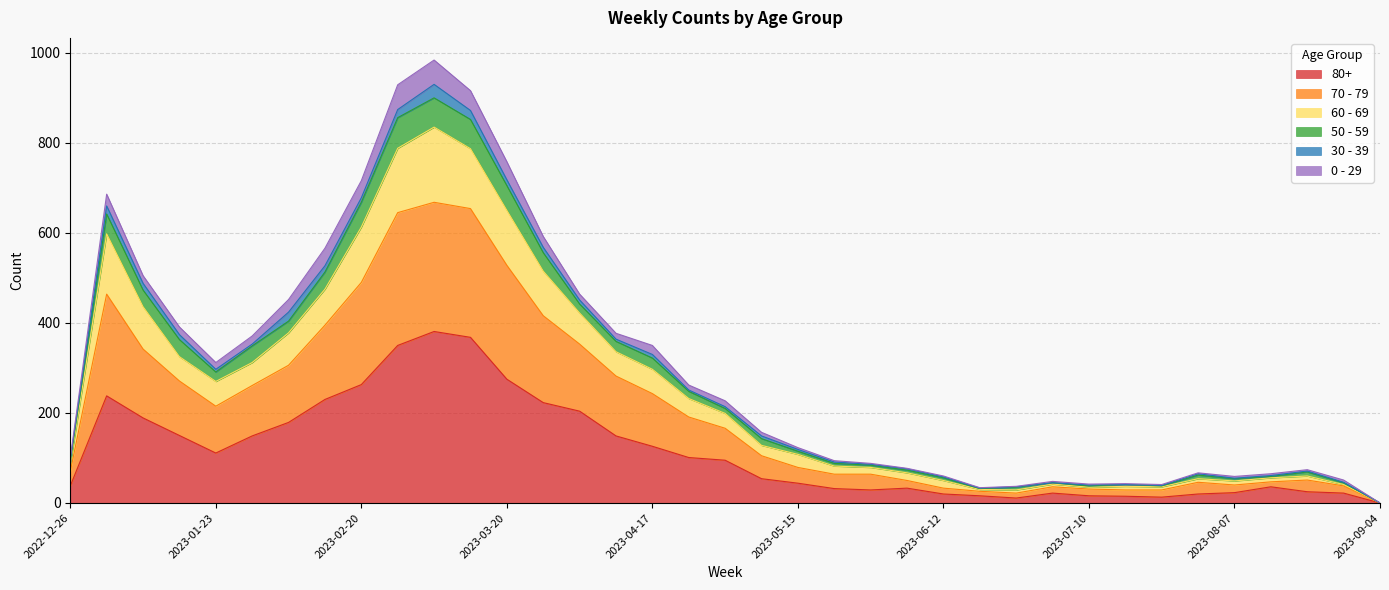

Does the chart display data point markers on the line(s)?

No